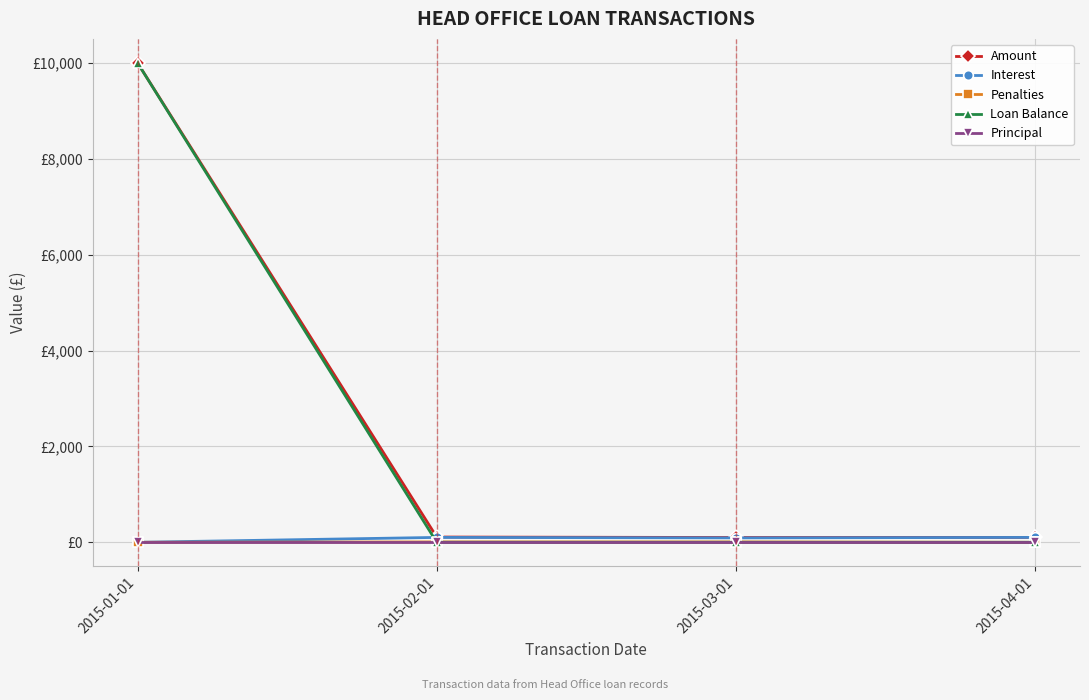

Reading left to right, transcribe all the data shown in this chart.

Amount: 10000.0	109.8	100.0	101.9
Interest: 0.0	101.9	92.0	101.9
Penalties: 0.0	7.9	8.0	0.0
Loan Balance: 10000.0	0.0	0.0	0.0
Principal: 0.0	0.0	0.0	0.0